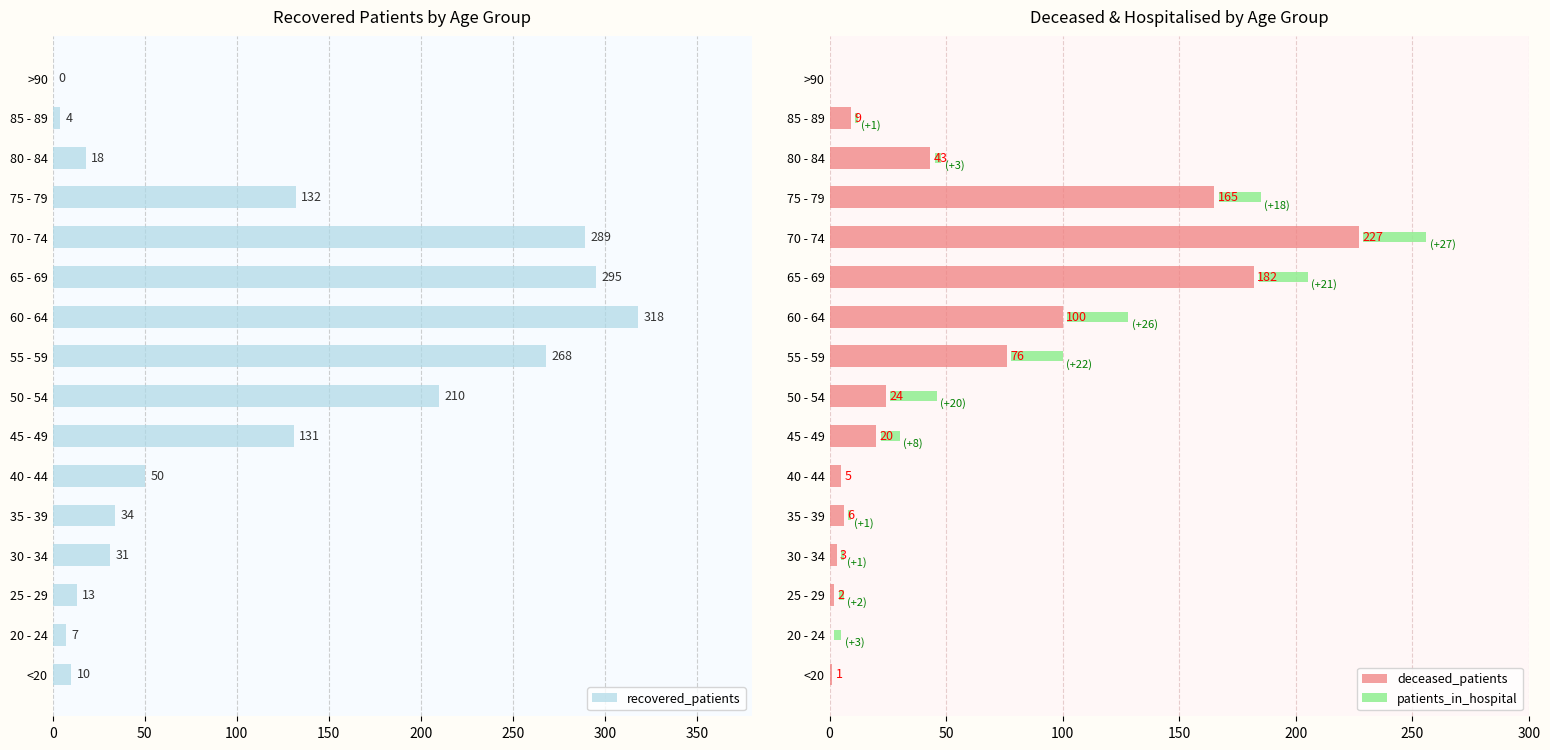

Rank the series by their average value, from lowest to highest.

patients_in_hospital, deceased_patients, recovered_patients